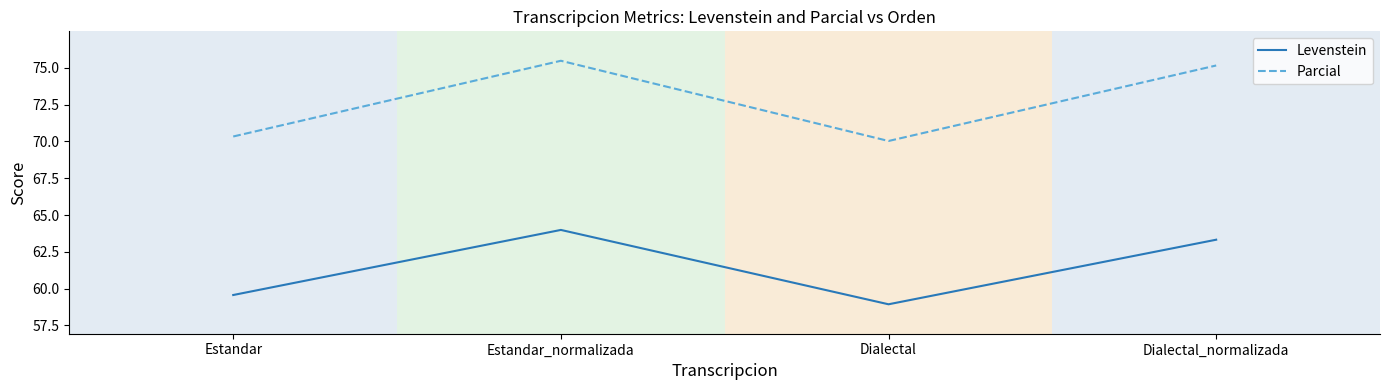

In Levenstein, how many points are lower than both neighbors (excluding endpoints)?

1